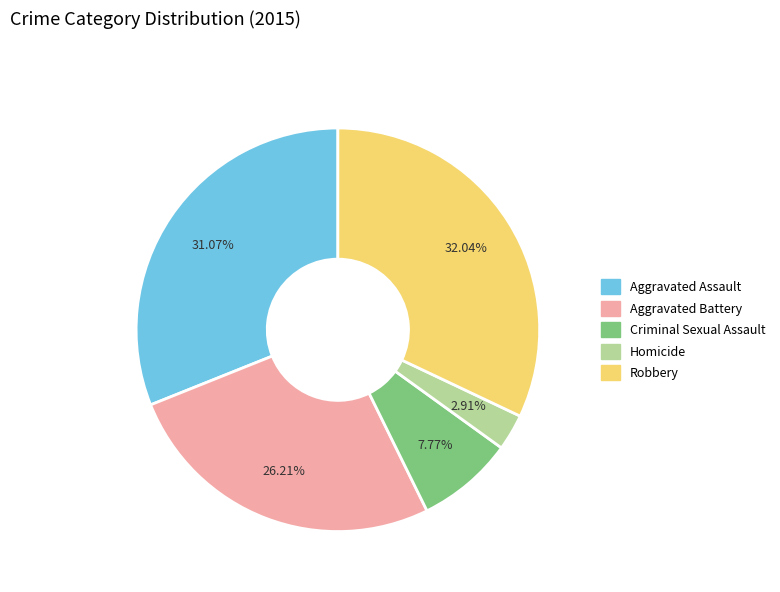

Which has a higher value, Aggravated Assault or Criminal Sexual Assault?

Aggravated Assault